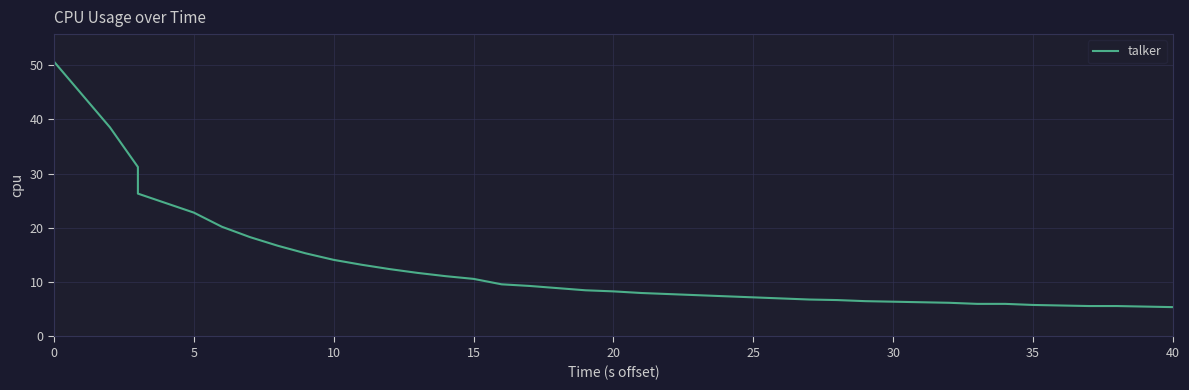

How many lines are shown in the chart?

1